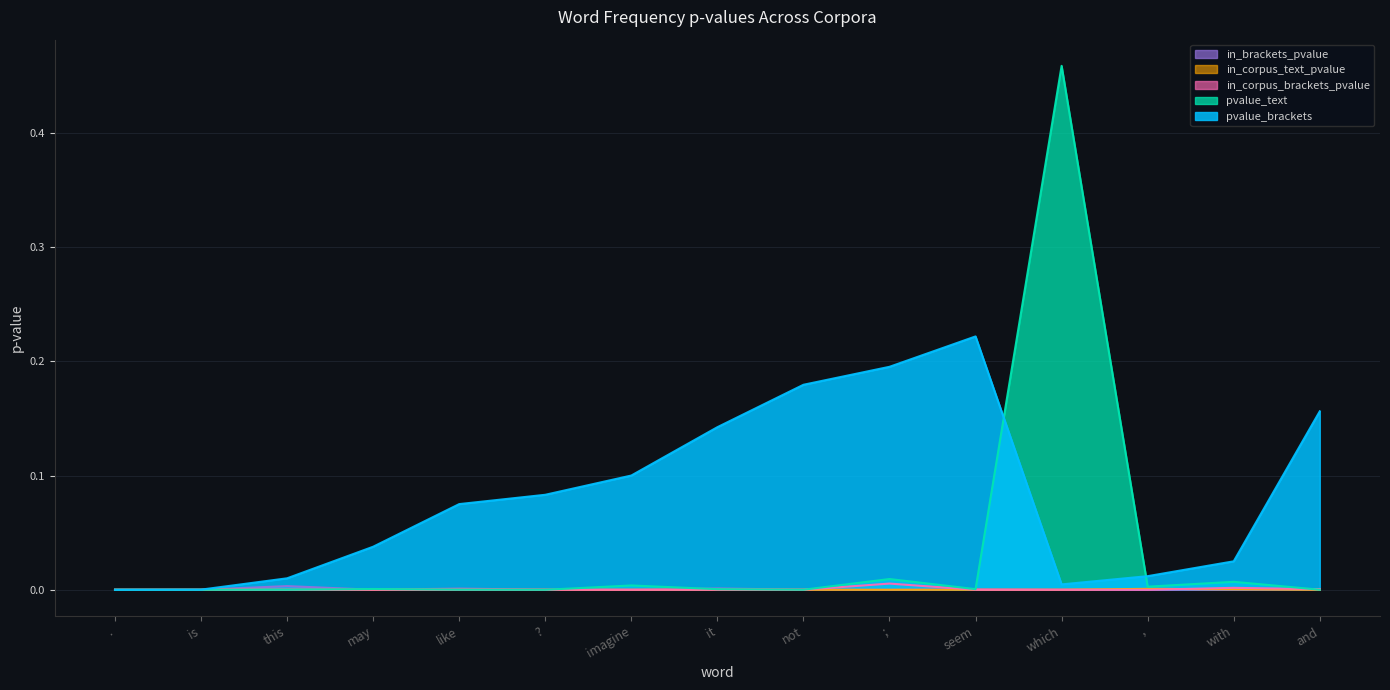

Which series has the widest spread of values?

pvalue_text